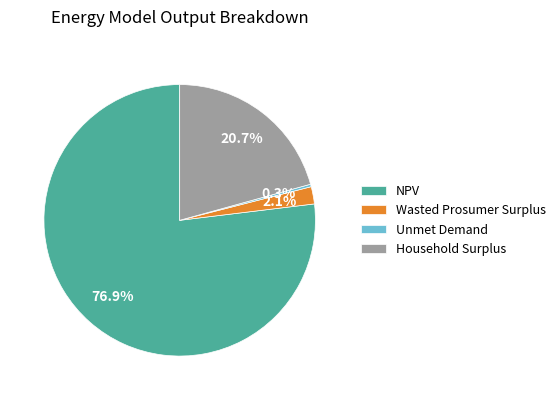

True or false: NPV accounts for 92% of the total.

False